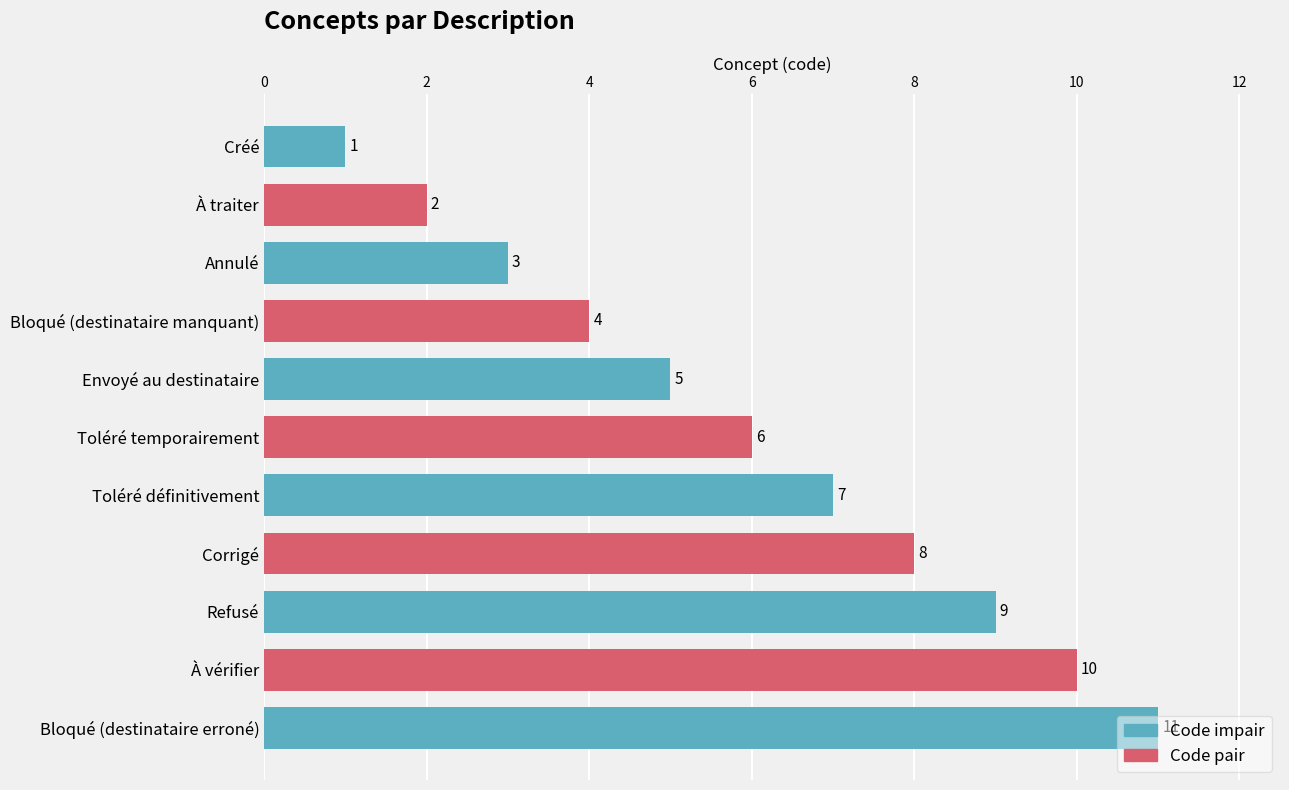

How many values are below 6?

5